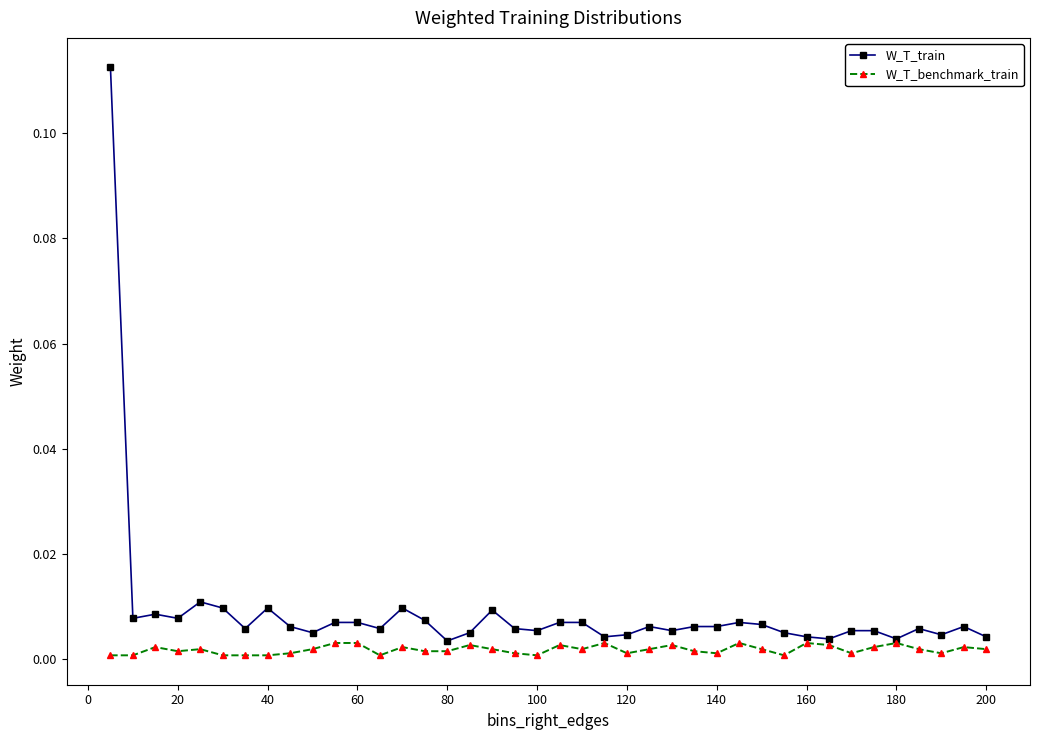

Rank the series by their maximum value, from lowest to highest.

W_T_benchmark_train, W_T_train